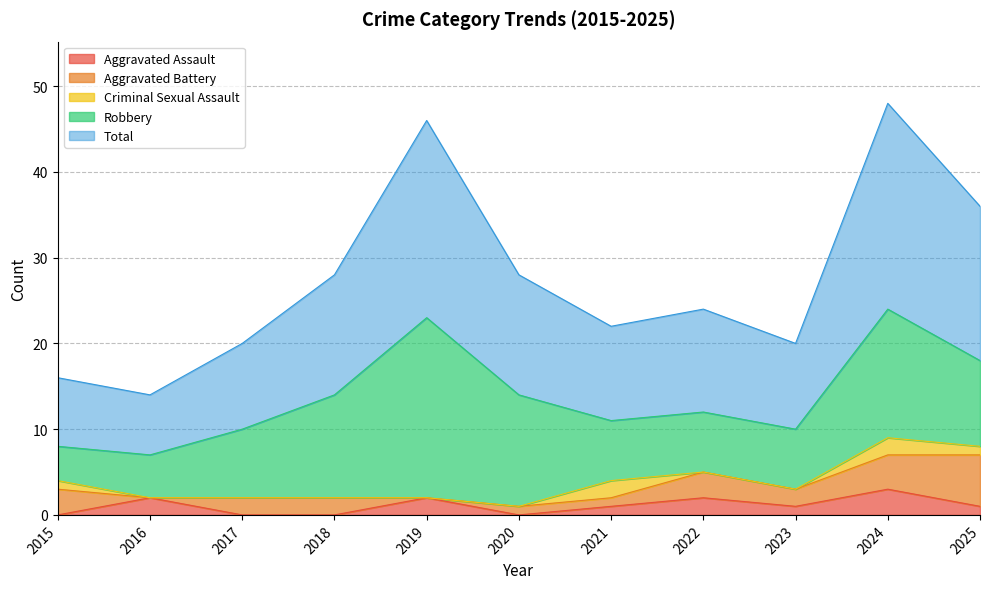

Is it true that Robbery equals 5 at 2023?

False